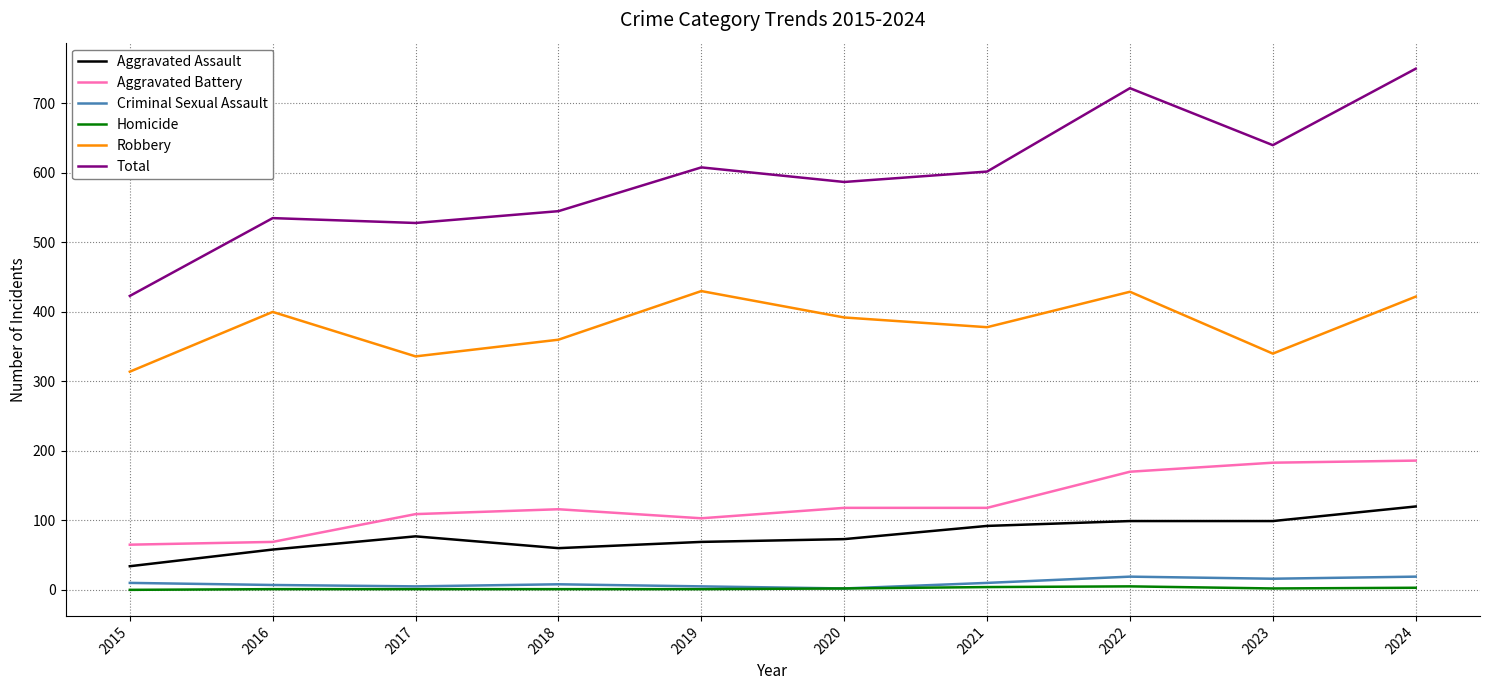

Is the value of Aggravated Assault at 2023 greater than the value of Aggravated Battery at 2018?

No